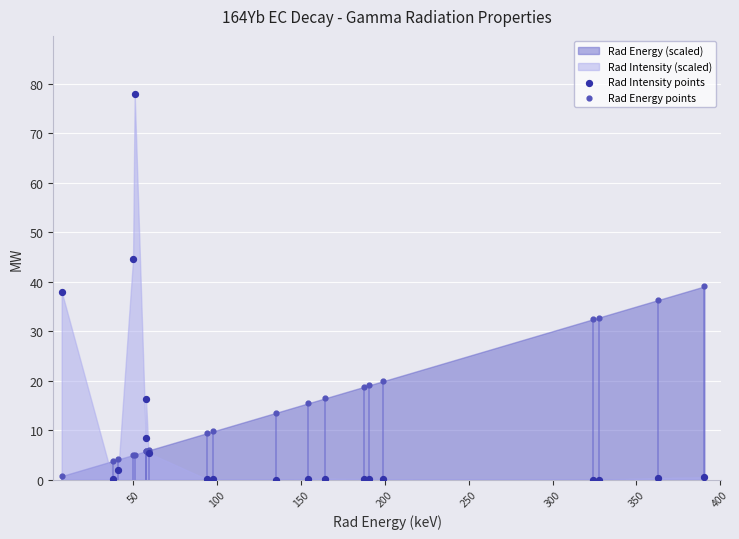

Which series reaches the maximum Y coordinate?

Rad Intensity points